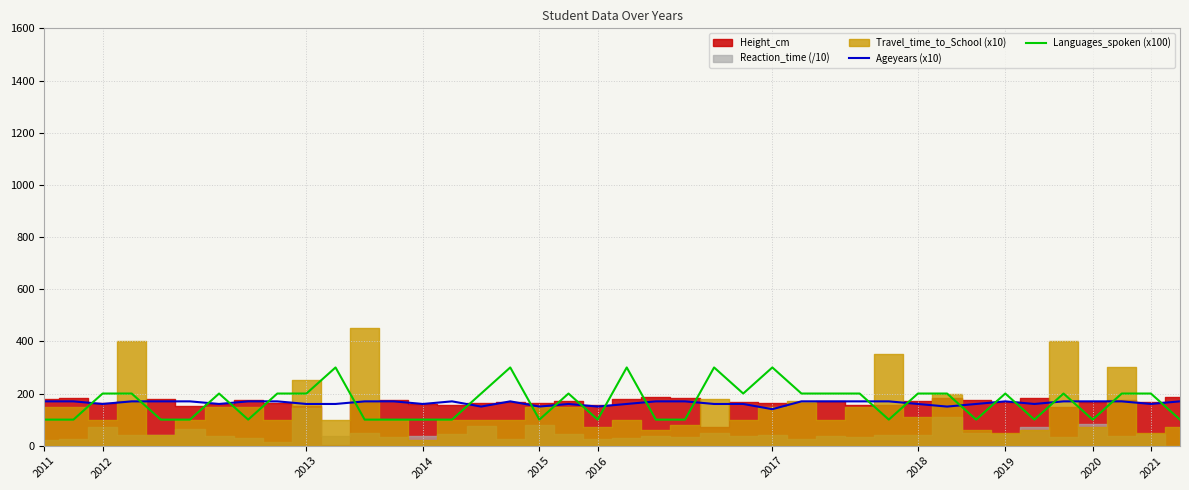

True or false: Ageyears (x10) has a value of 160 at 2021.

True